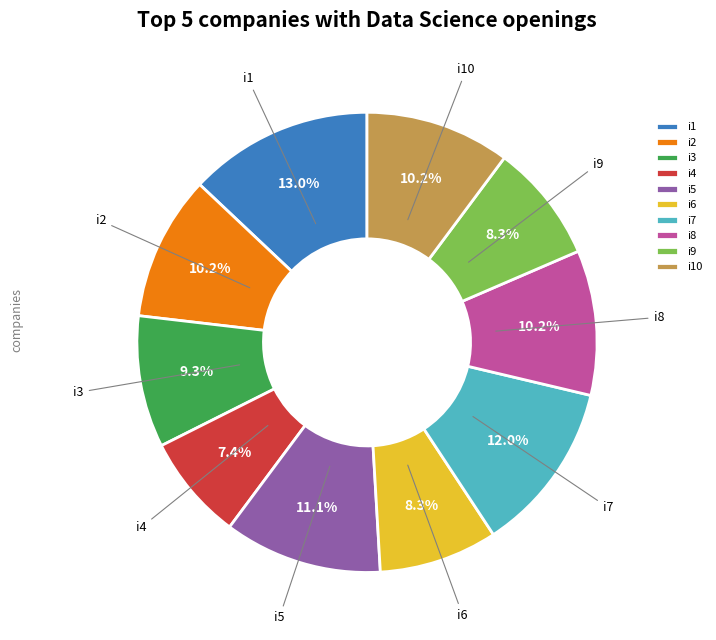

To the nearest percent, what is the average slice percentage?

10%